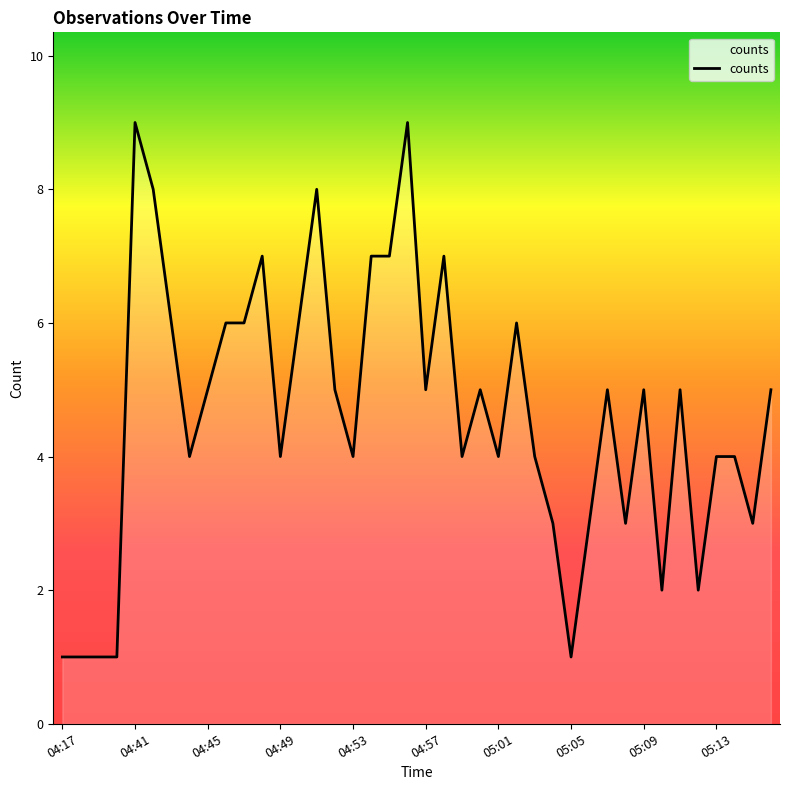

What is the difference between the maximum and minimum values?

8